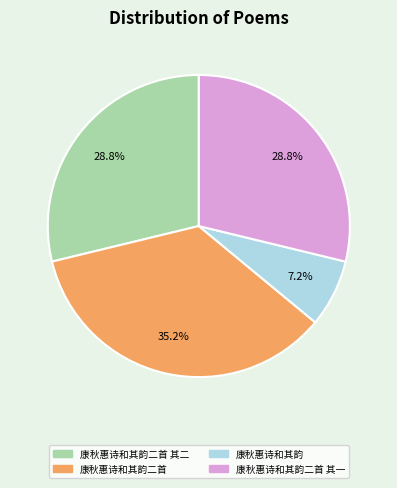

The 康秋惠诗和其韵二首 其二 slice represents 44% of the pie. True or false?

False